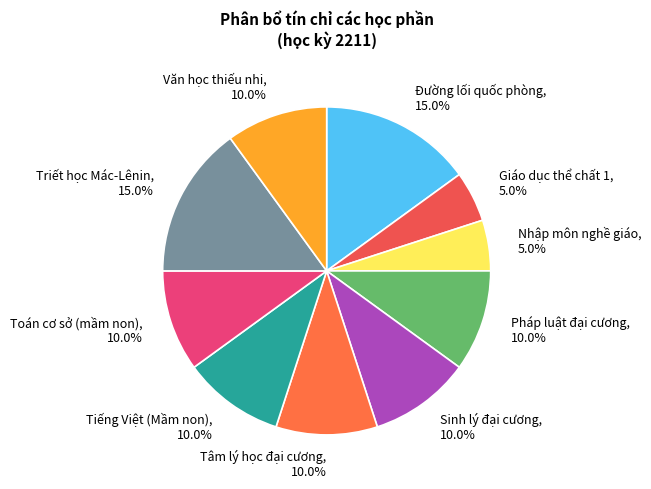

Is it true that Toán cơ sở (mầm non) is 10% of the pie?

True